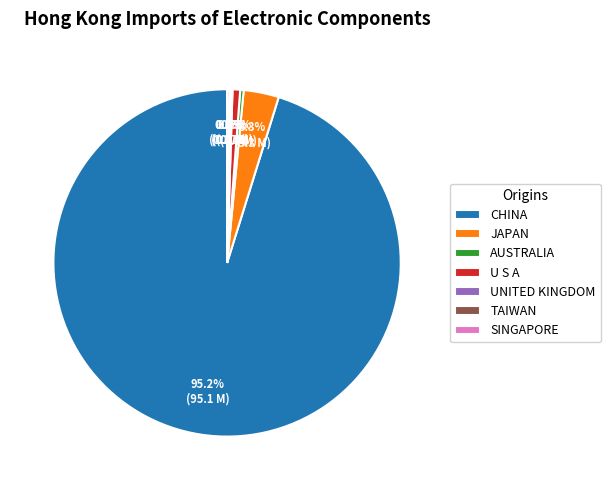

Does U S A represent more than half of the total?

No